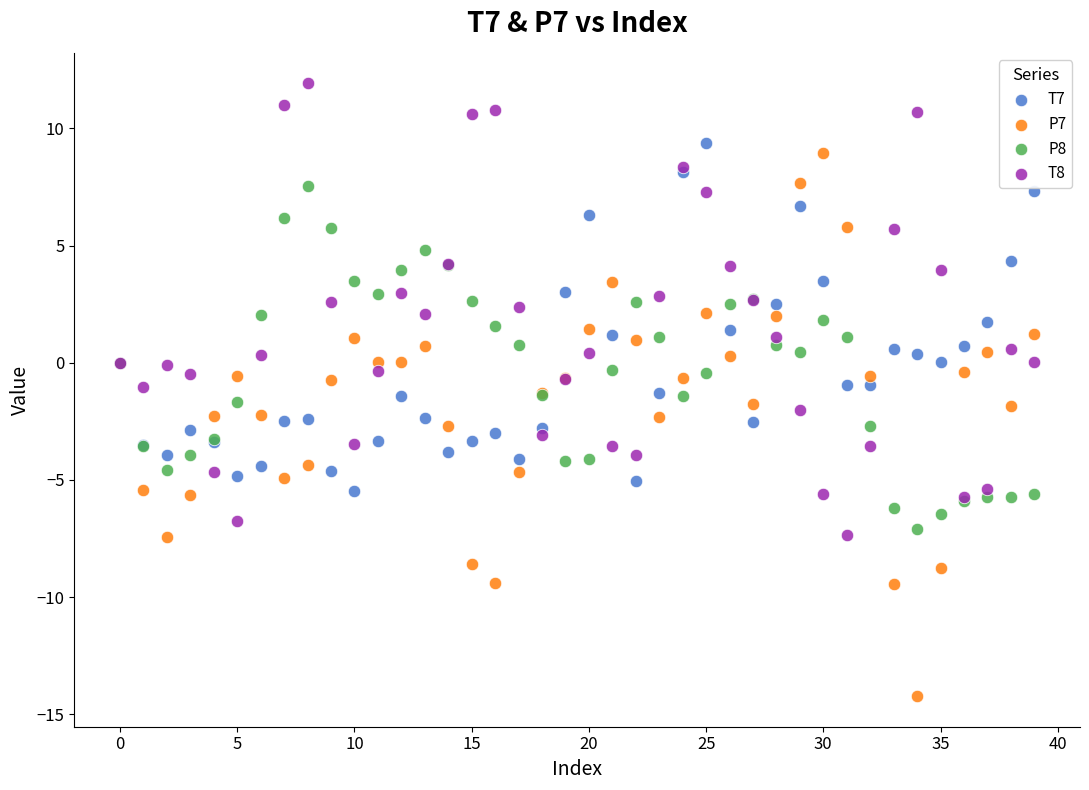

What are all the series names shown in the legend?

T7, P7, P8, T8